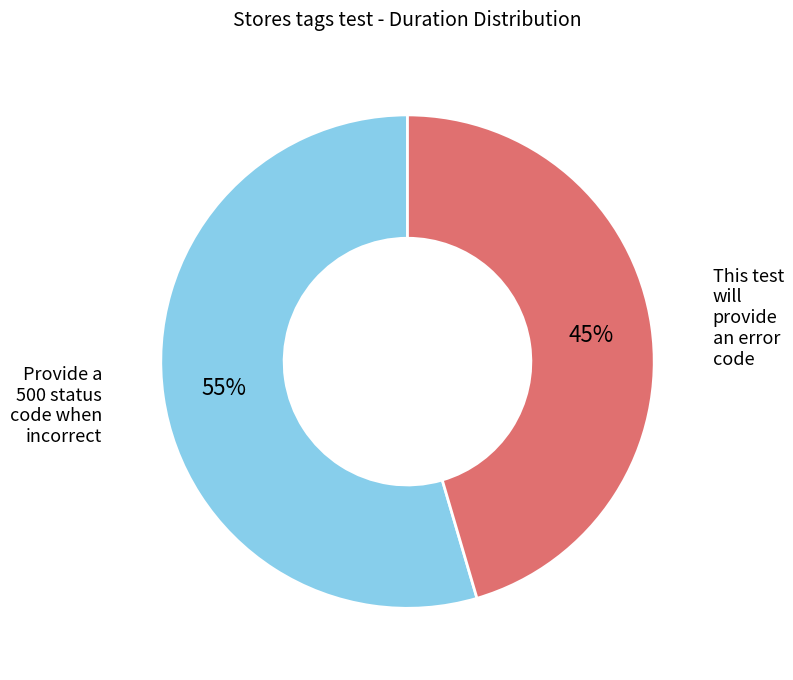

Do Provide a 500 status code when incorrect and This test will provide an error code together represent more than half of the pie?

Yes